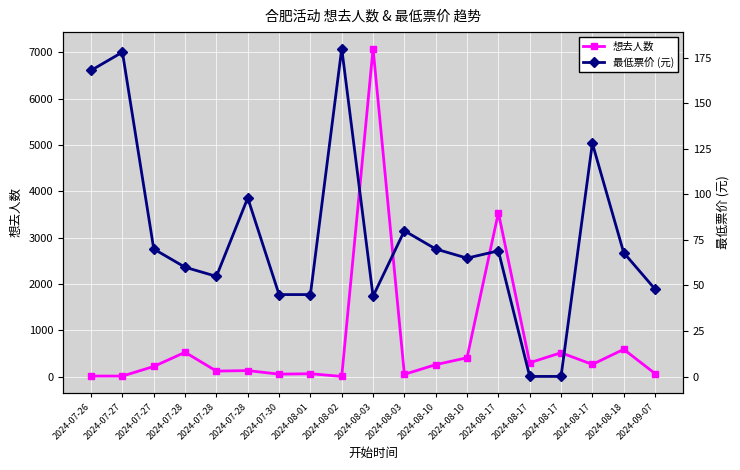

Rank the series by their maximum value, from lowest to highest.

最低票价, 想去人数